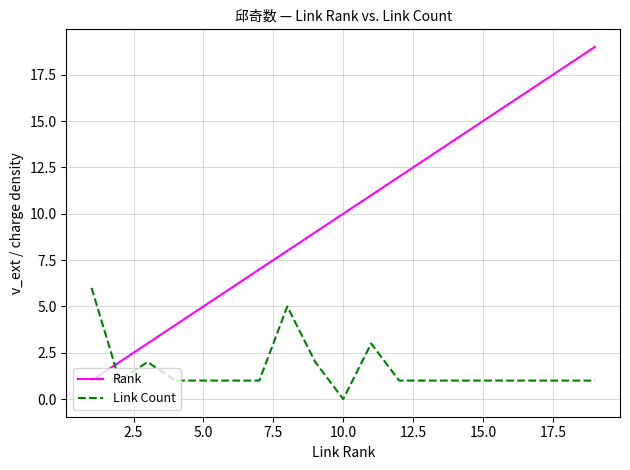

What is the difference between the maximum and minimum values in the Link Count series?

6